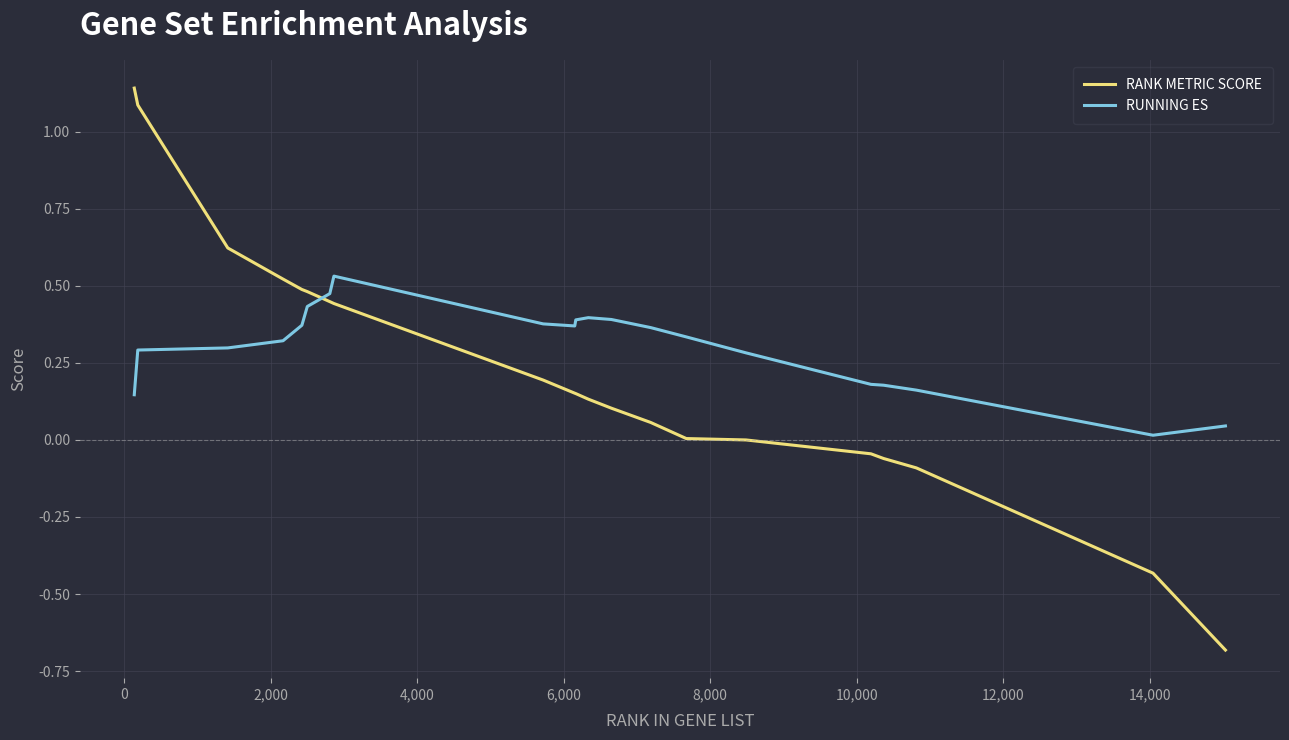

Count the number of data series in this chart.

2